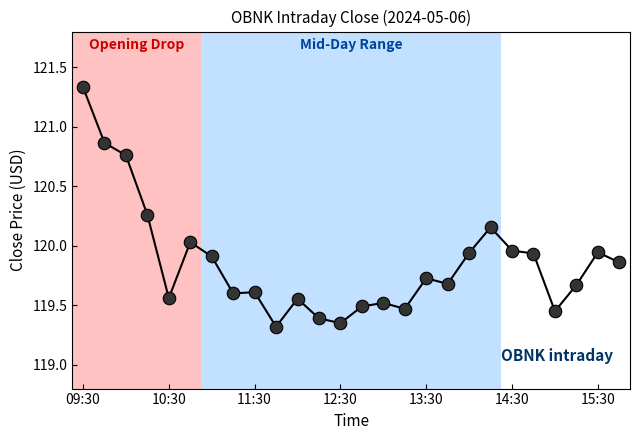

What is the difference between the second highest and minimum values?

1.5